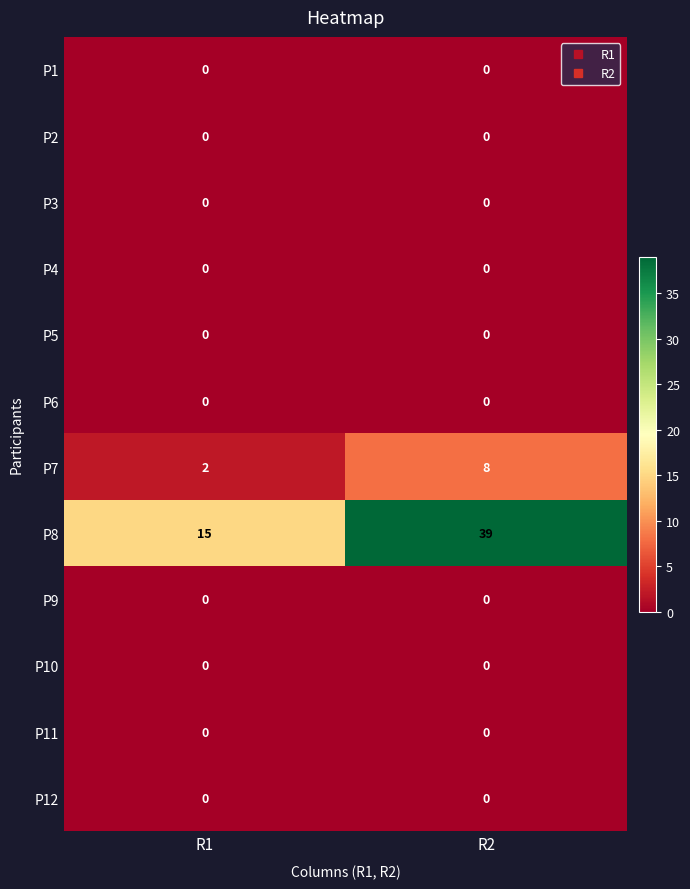

At which category does the chart reach its peak across all series?

R2